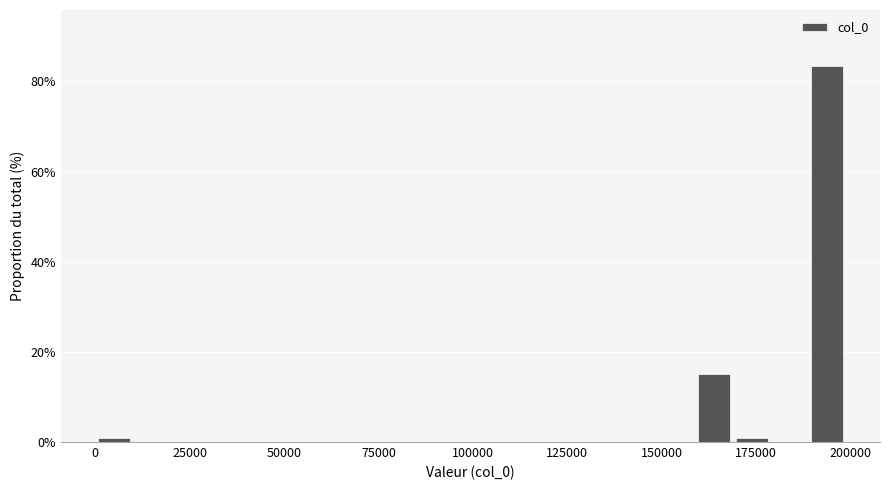

Read against the x-axis, roughly where is the centre of the tallest bar?

195000